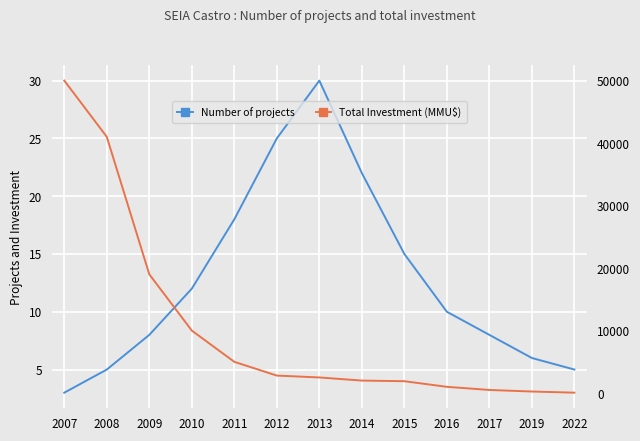

List the labels in order of Total Investment (MMU$) value, smallest first.

2022, 2019, 2017, 2016, 2015, 2014, 2013, 2012, 2011, 2010, 2009, 2008, 2007